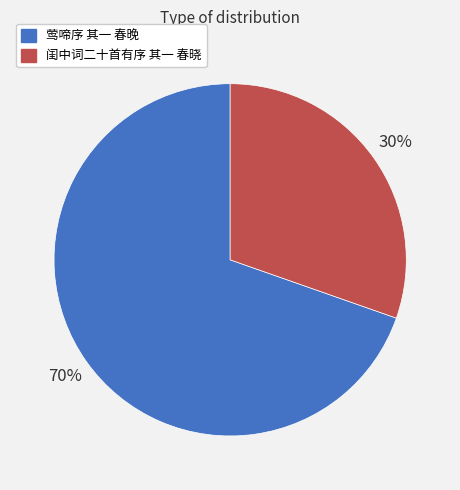

Approximately how many times larger is the value at 莺啼序 其一 春晚 compared to 闺中词二十首有序 其一 春晓?

2.3